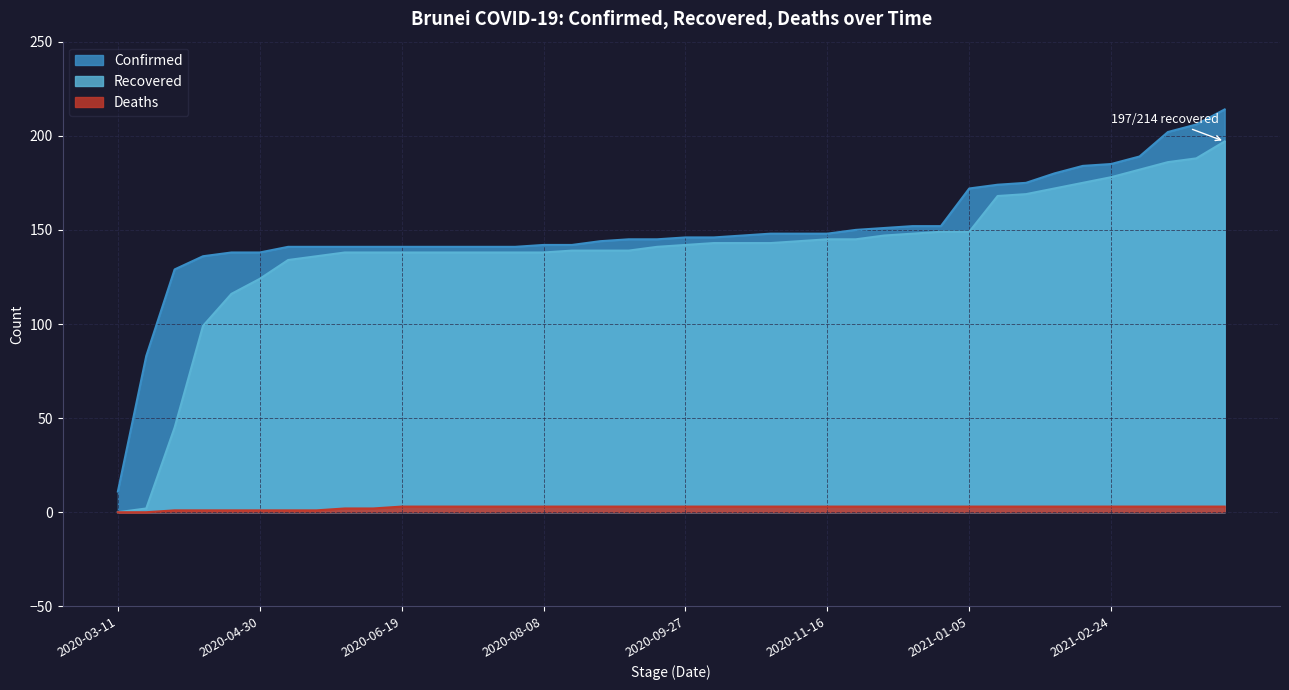

Count the Deaths values in the range 3 to 4.

30